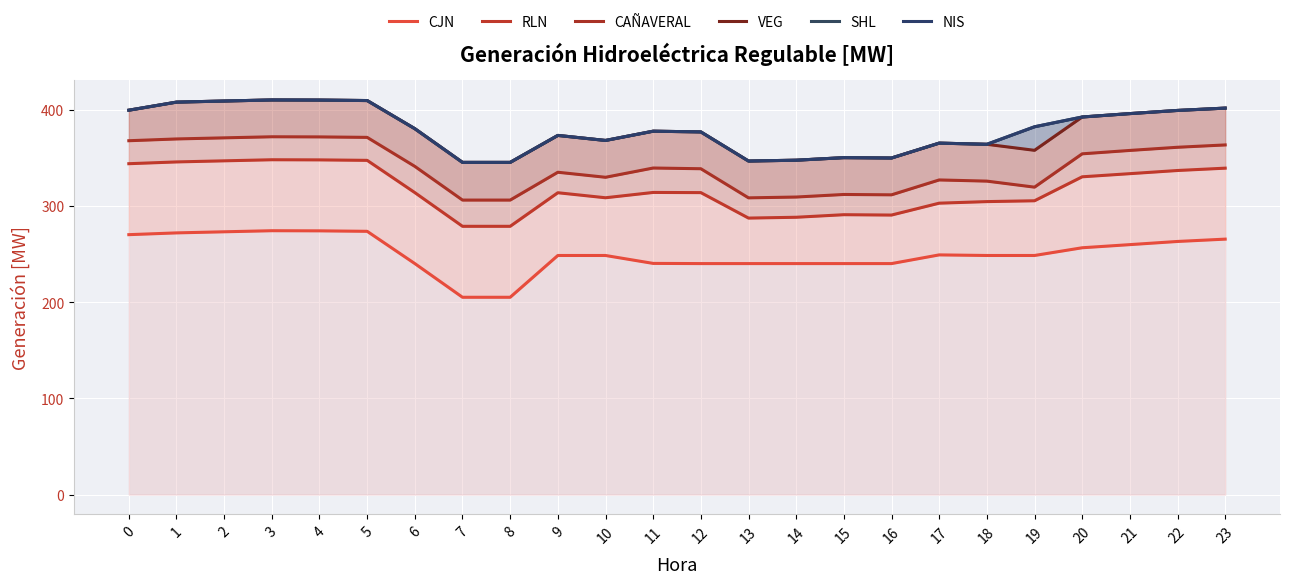

Count the number of data series in this chart.

6